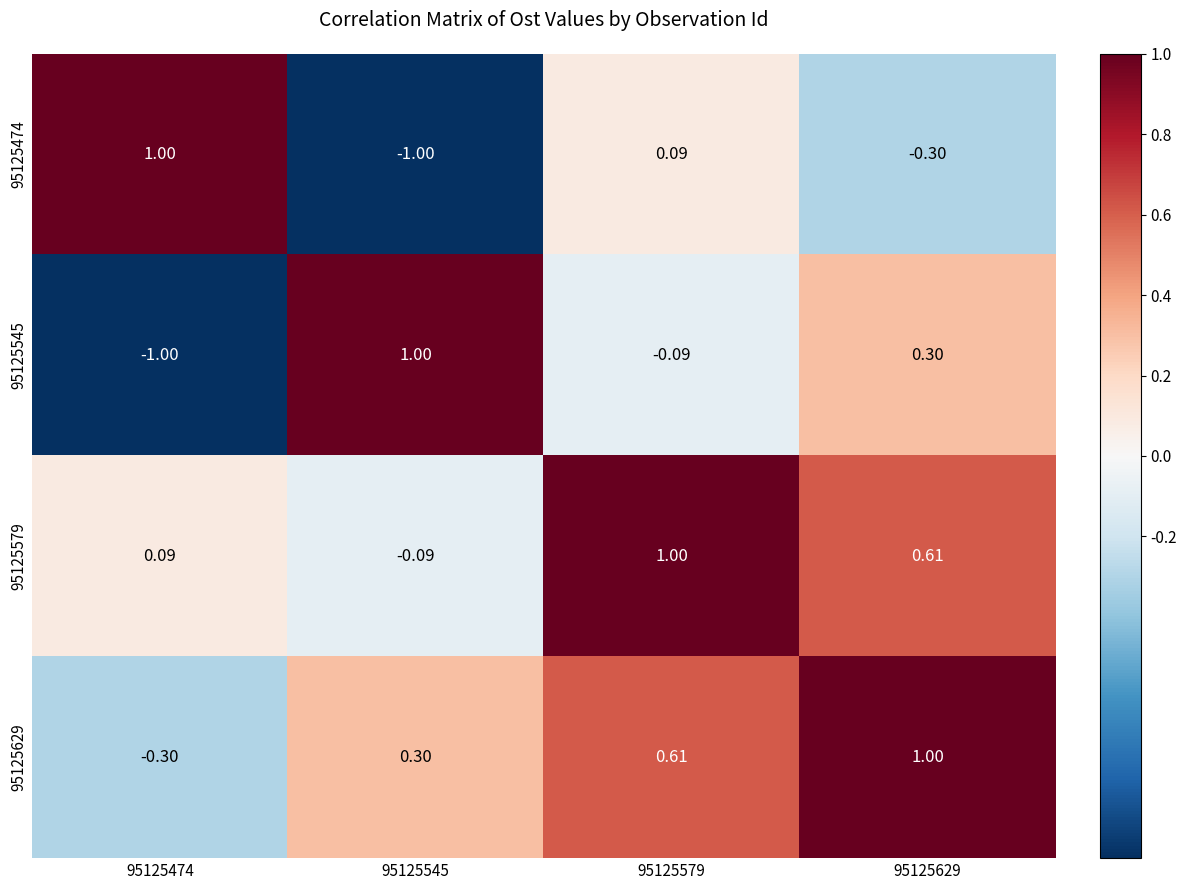

Is the value of 95125474 at 95125579 greater than the value of 95125579 at 95125629?

No